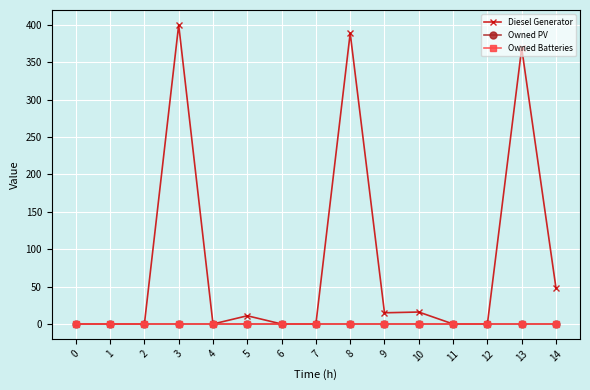

How many categories are shown in the chart?

15